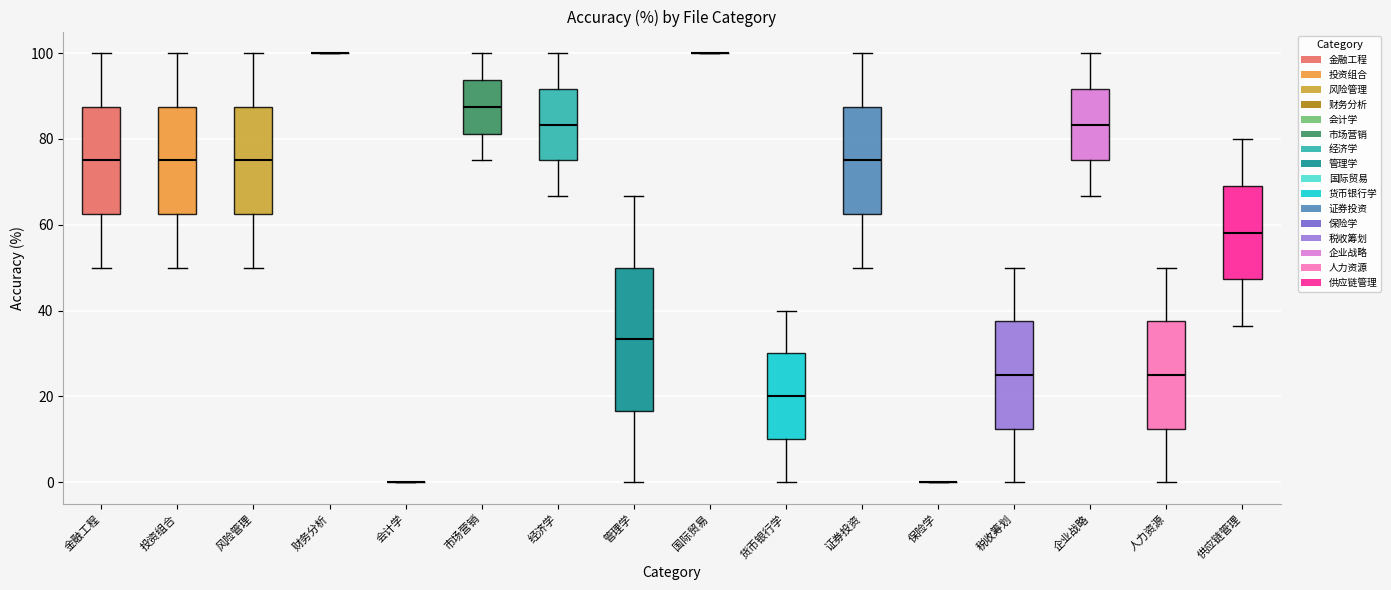

Comparing the boxes themselves (not the whiskers), which one is the tallest?

管理学